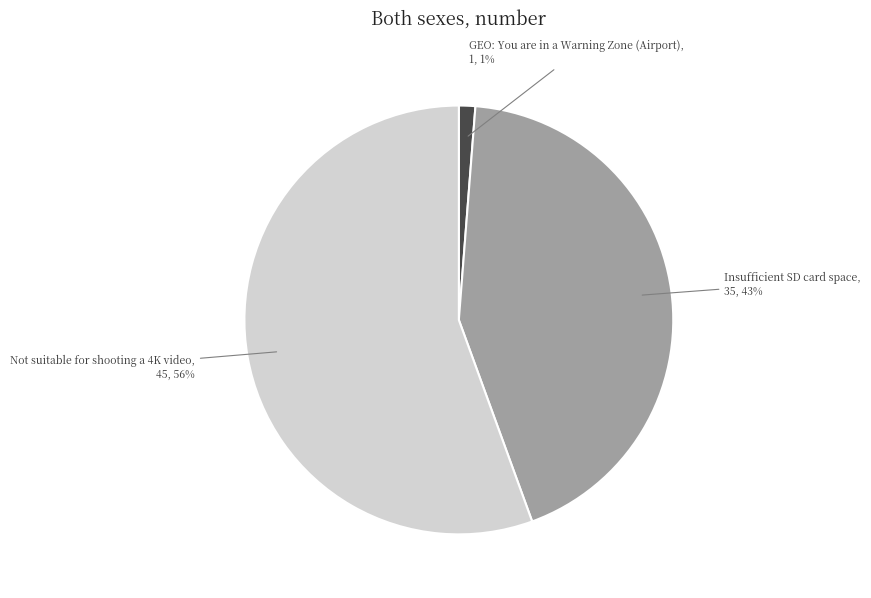

To the nearest percent, what portion does Insufficient SD card space represent?

43%